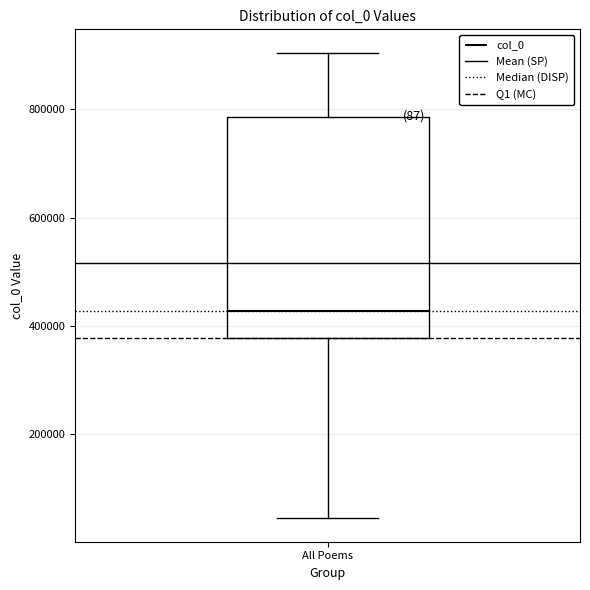

Read this box plot against the y-axis: the position of the median line, the range covered by the box, and the ends of both whiskers. The values are not printed on the chart, so give them approximately, as read against the axis.

median 420000, box 380000 to 780000, whiskers 40000 to 900000